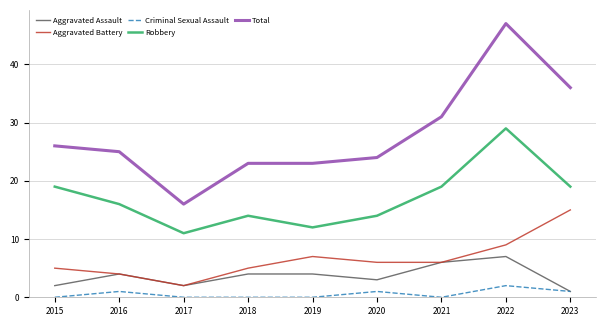

Is this an area chart (filled region under the line)?

No